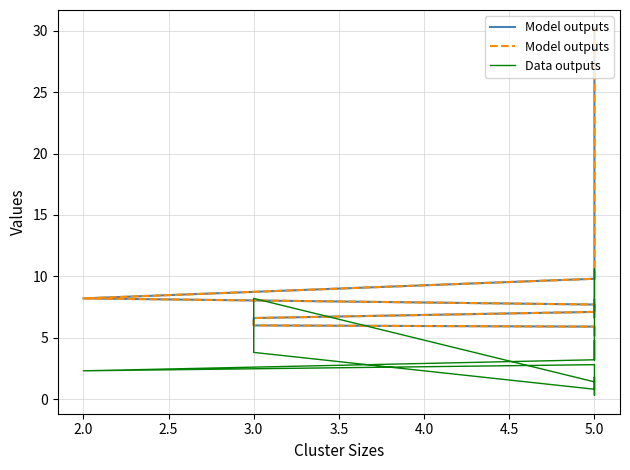

At how many categories does at least one series exceed 21?

2